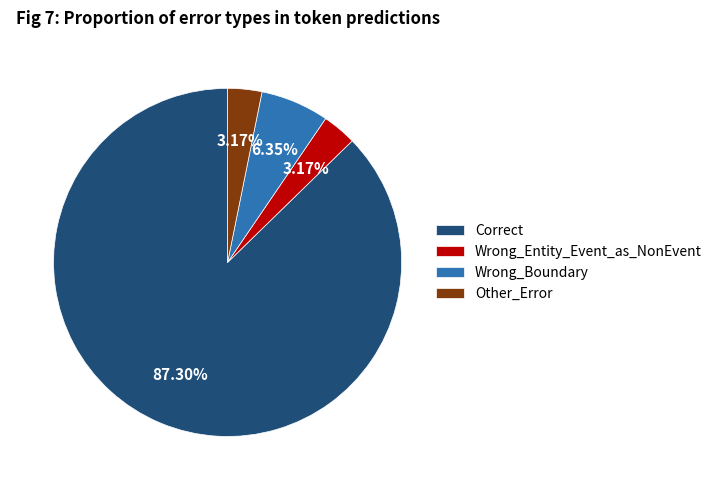

Is there a majority slice in this chart?

Yes